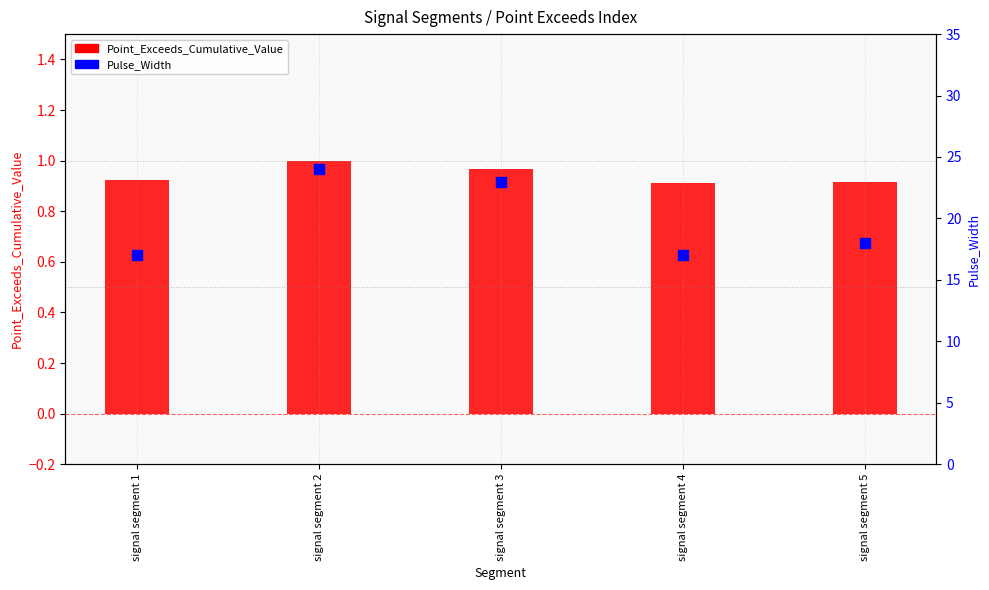

Which series has the largest total across all categories?

Pulse_Width